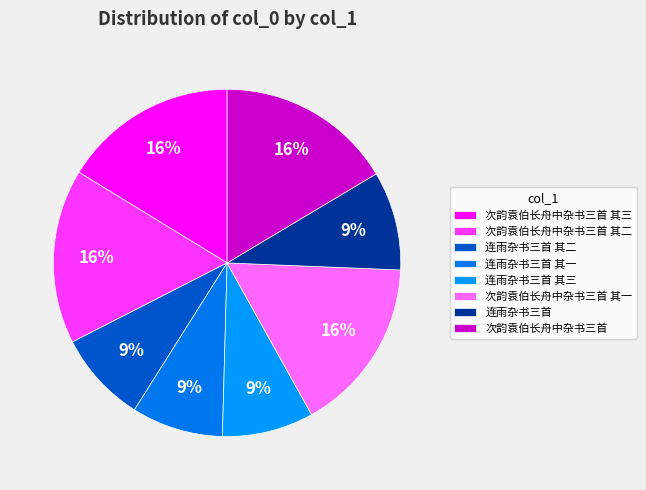

Is it true that 连雨杂书三首 其一 is 9% of the pie?

True